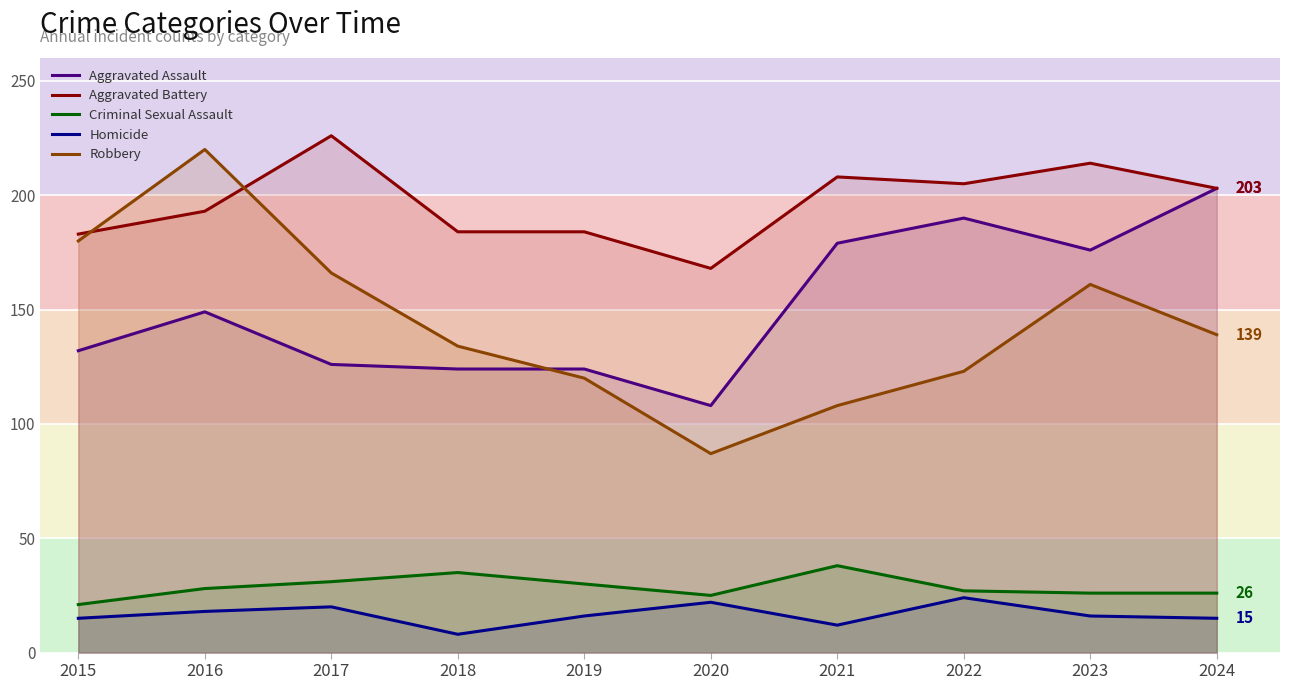

At which category is the sum across all series the highest?

2016